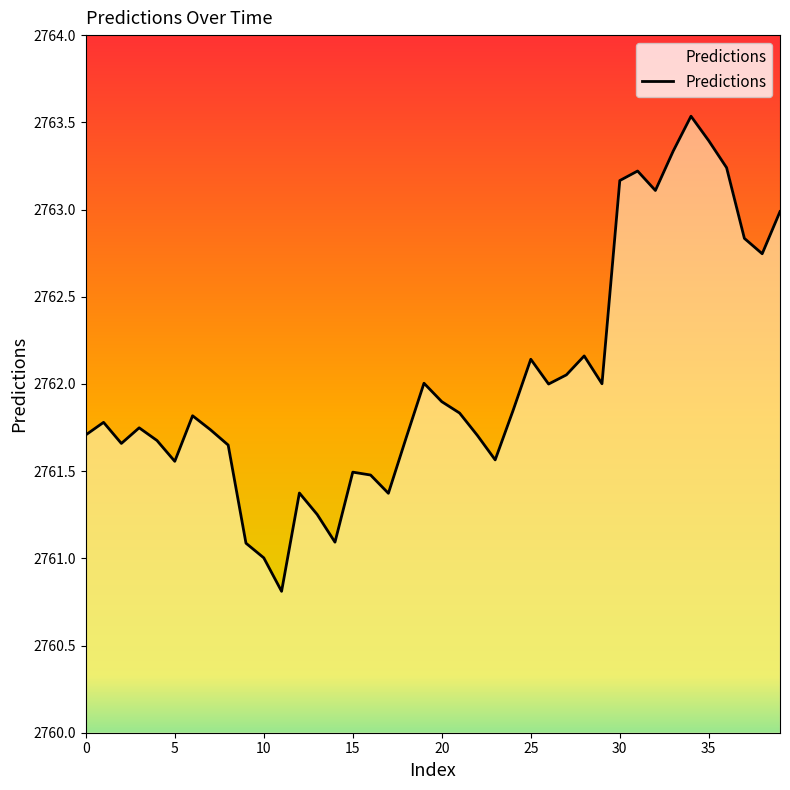

What is the greatest value displayed?

2763.5